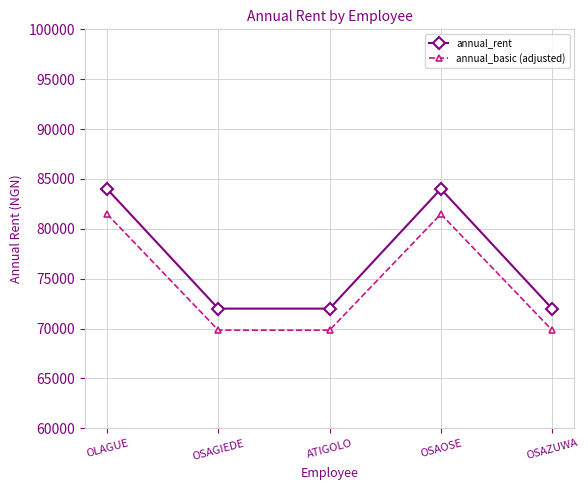

True or false: annual_rent has more than 1 points higher than both neighbors.

False